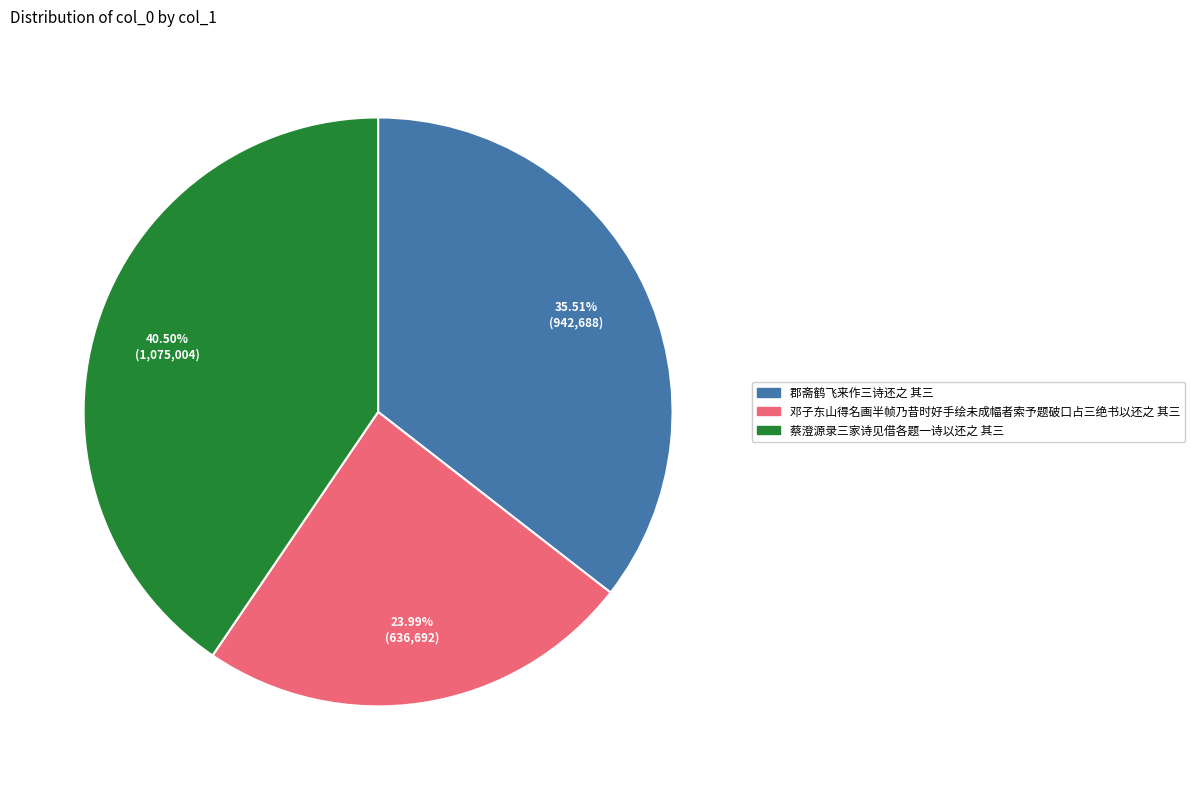

The 邓子东山得名画半帧乃昔时好手绘未成幅者索予题破口占三绝书以还之 其三 slice represents 24% of the pie. True or false?

True